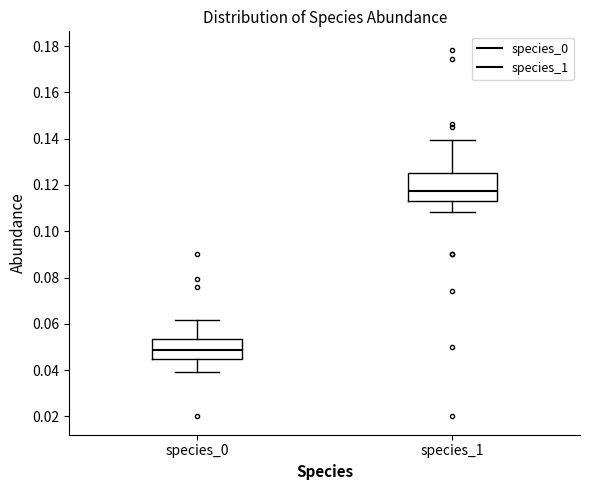

Which box has the highest median line?

species_1